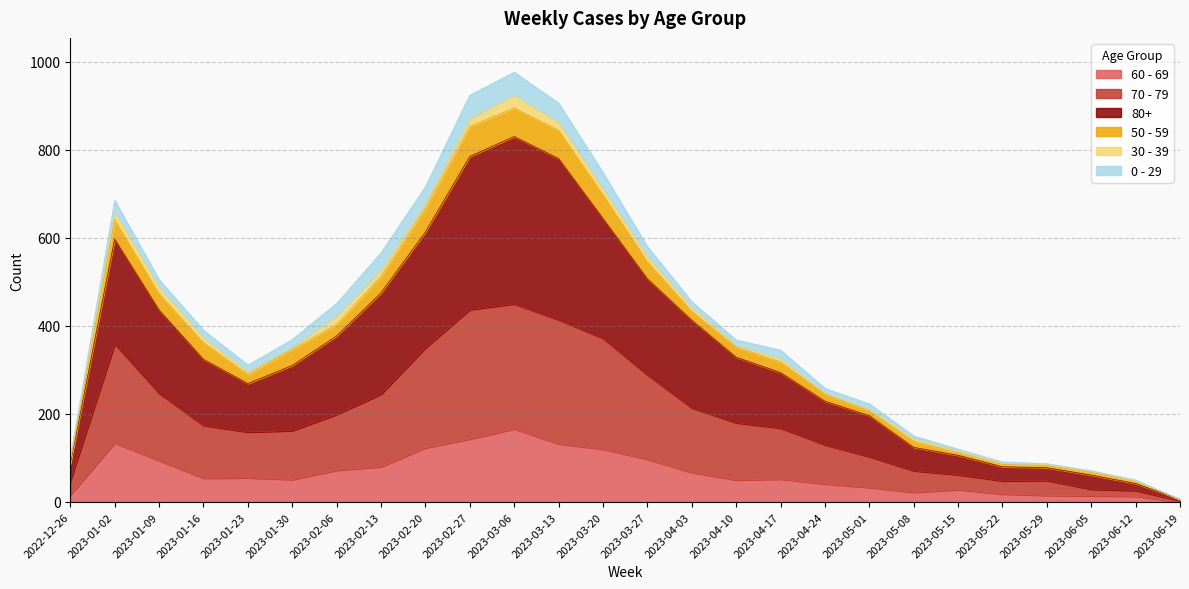

What are all the series names shown in the legend?

60 - 69, 70 - 79, 80+, 50 - 59, 30 - 39, 0 - 29